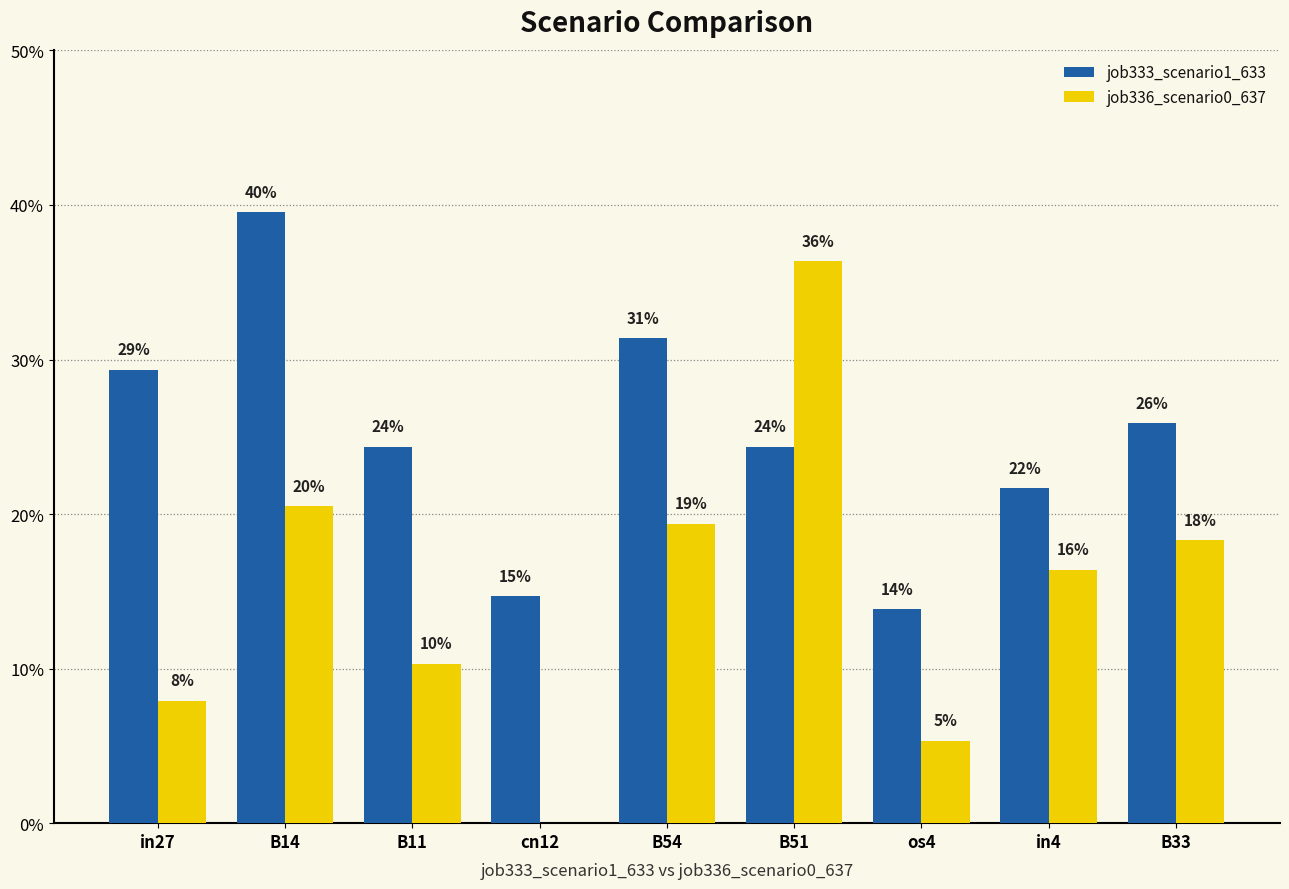

The job333_scenario1_633 series shows 0.2 at in4. True or false?

True